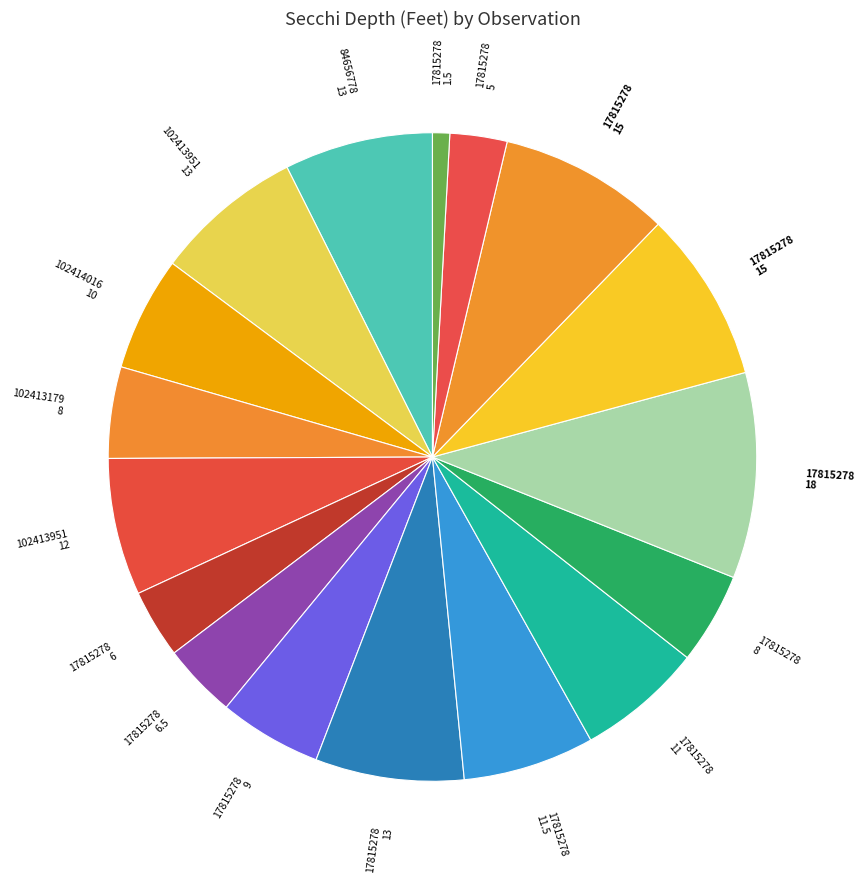

How many slices are in this pie chart?

17